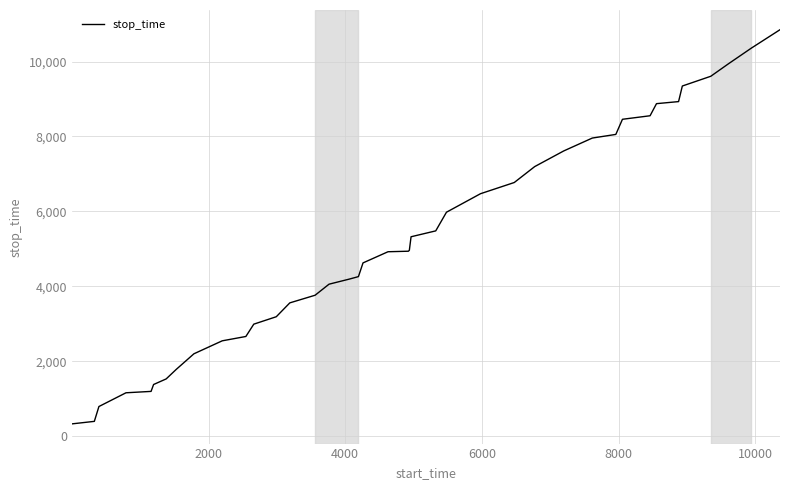

Is this an area chart (filled region under the line)?

No